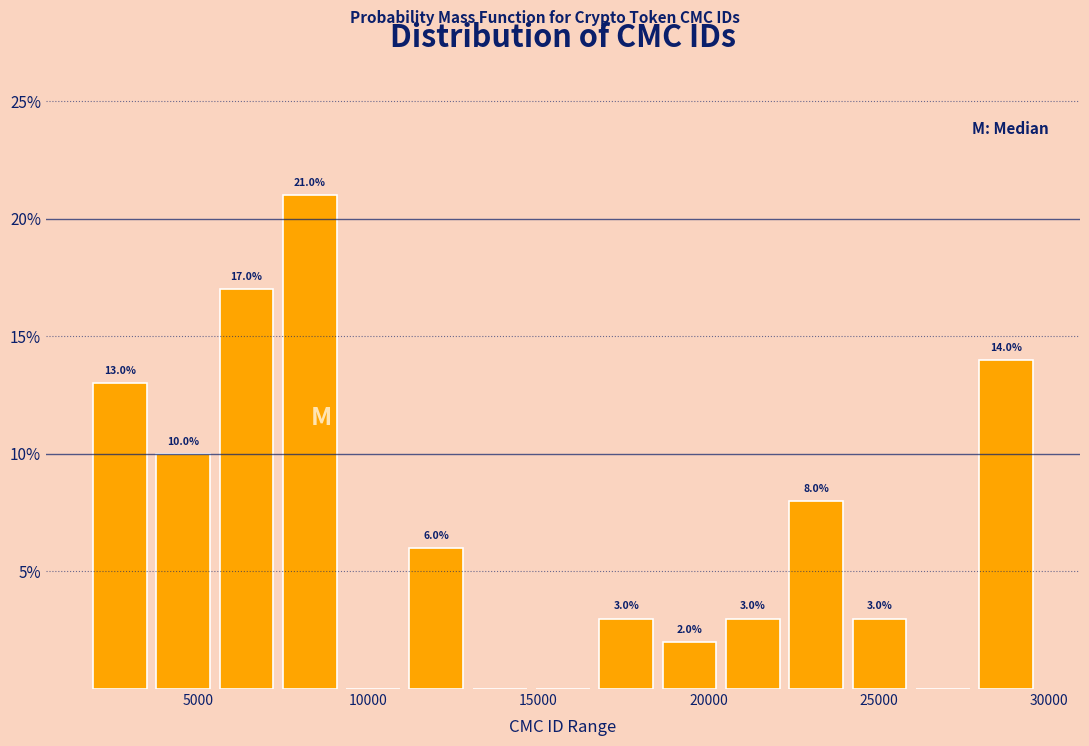

Read against the x-axis, roughly where is the centre of the tallest bar?

8500